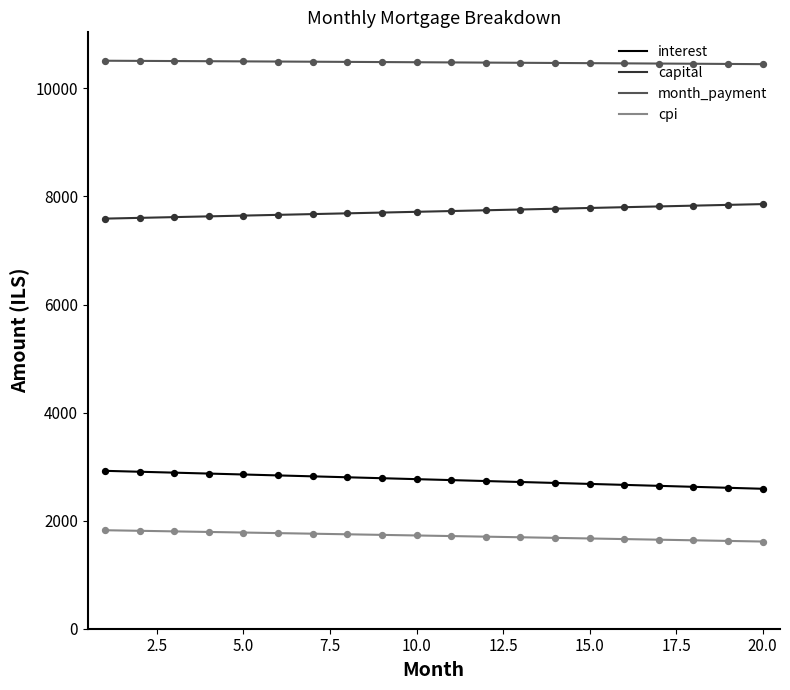

True or false: month_payment and cpi intersect in this chart.

False